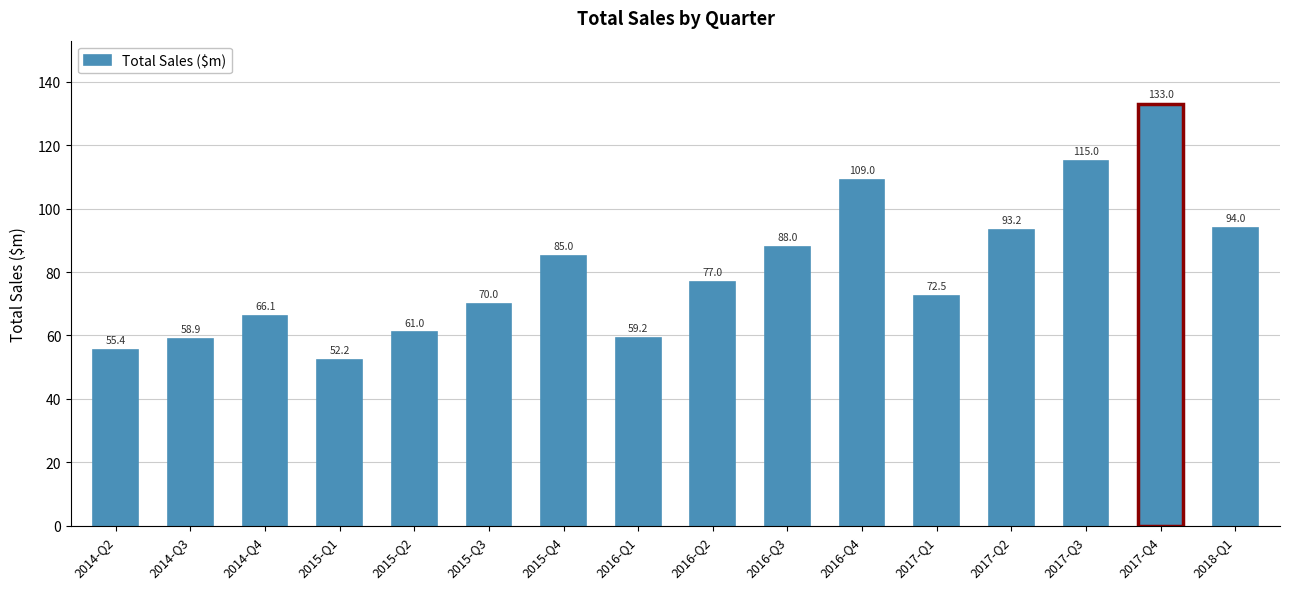

How many bars are there in total?

16